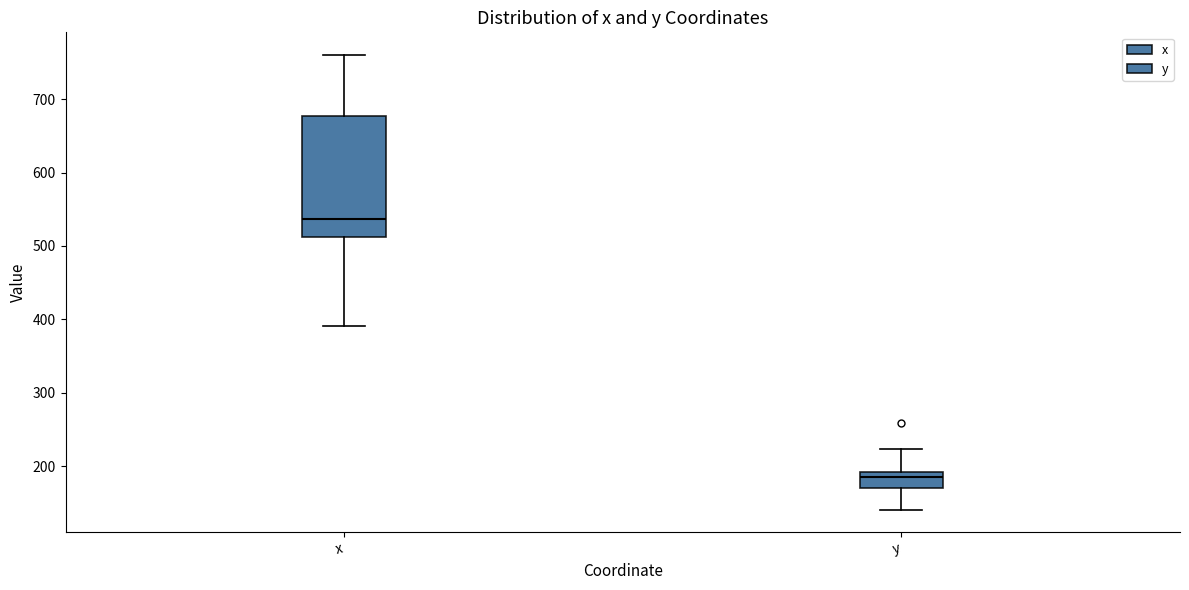

Comparing the boxes themselves (not the whiskers), which one is the tallest?

x